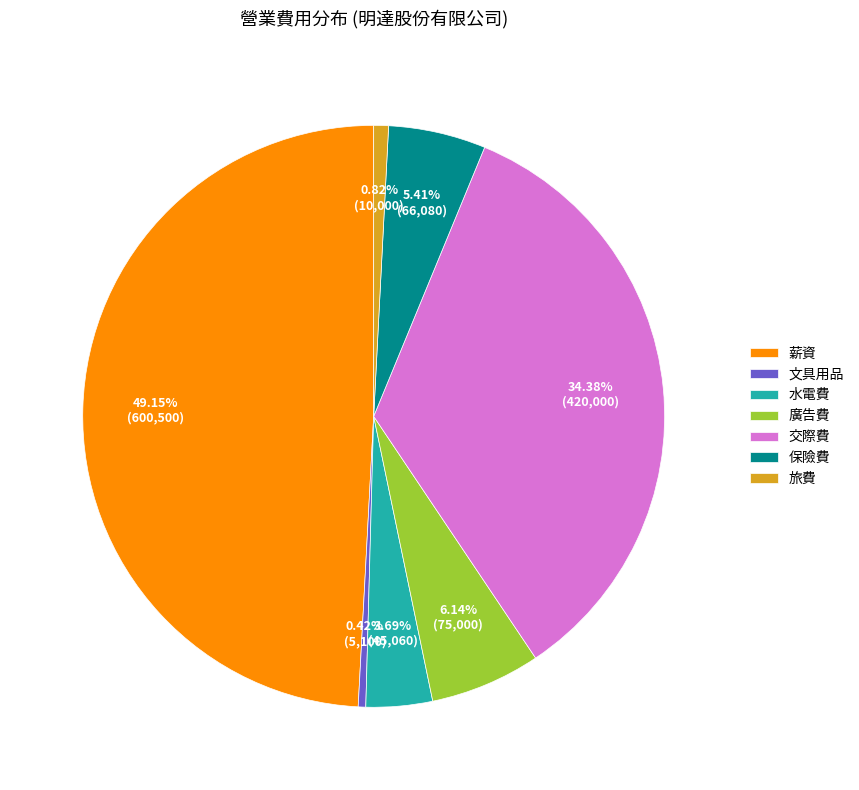

Is it true that 保險費 is 5% of the pie?

True